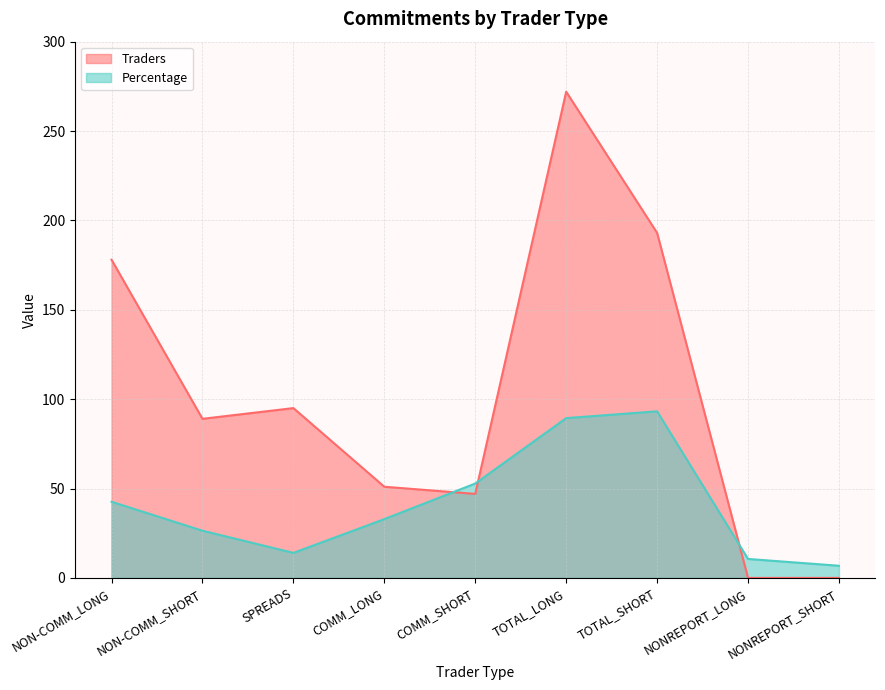

True or false: Traders has more than 0 interior local peaks.

True